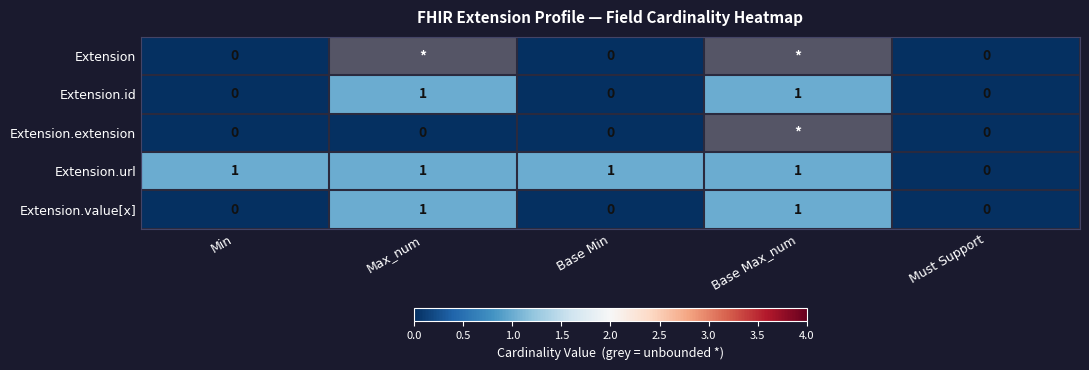

True or false: Extension.id has a value of 1.6 at Max_num.

False